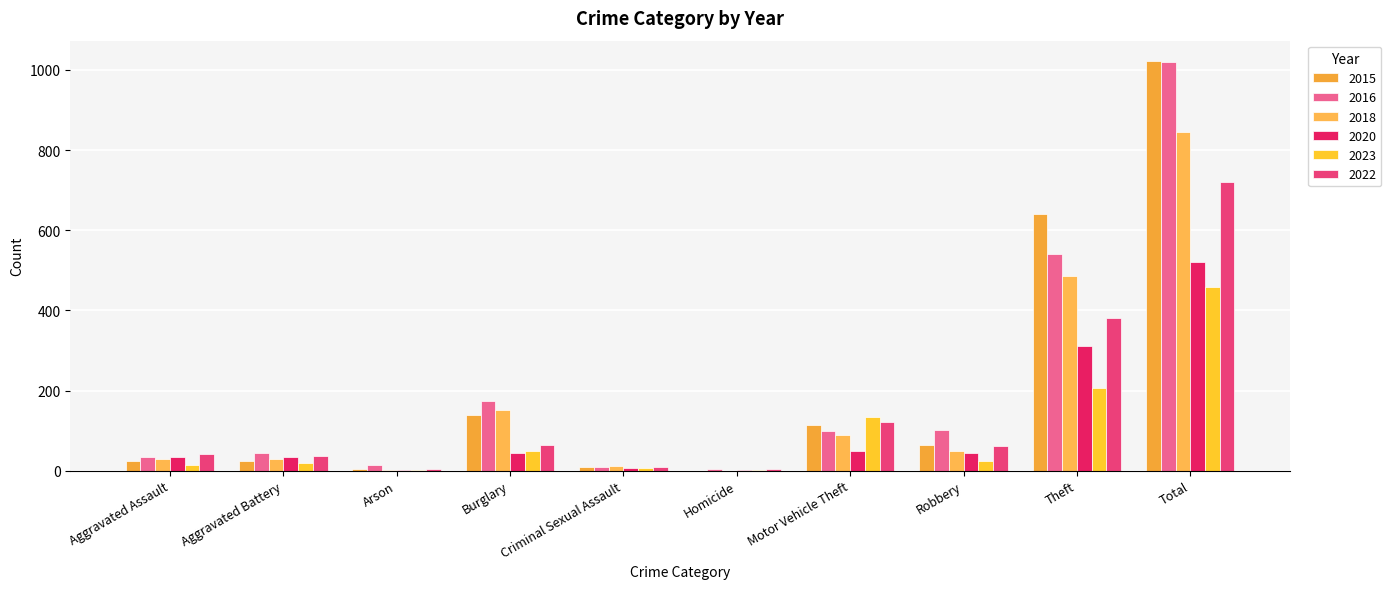

Is it true that 2016 equals 98 at Motor Vehicle Theft?

True